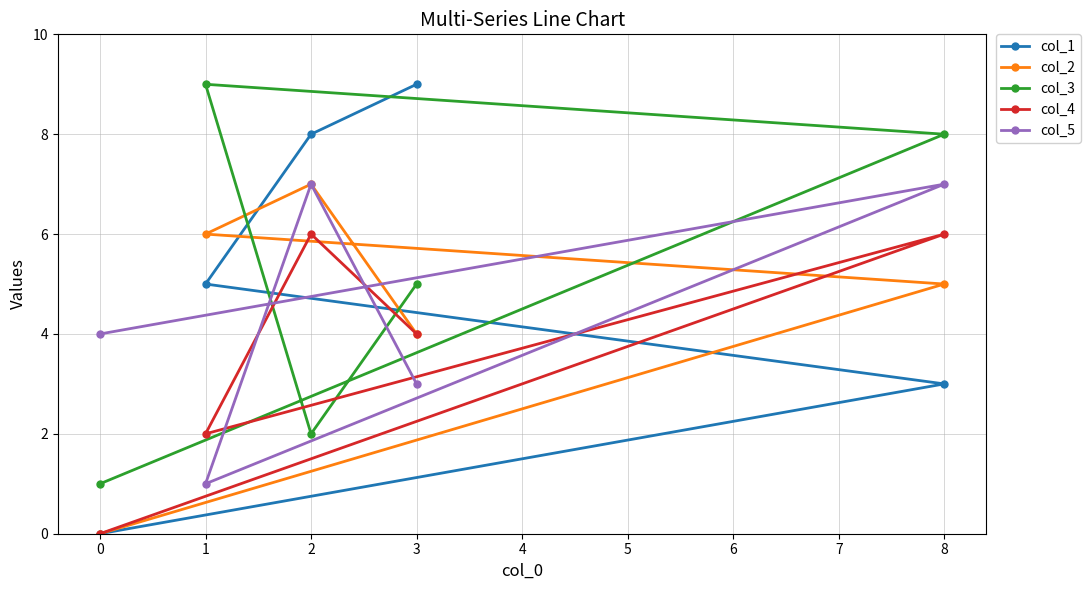

What is the value of the col_4 point at the 3rd from the left?

6